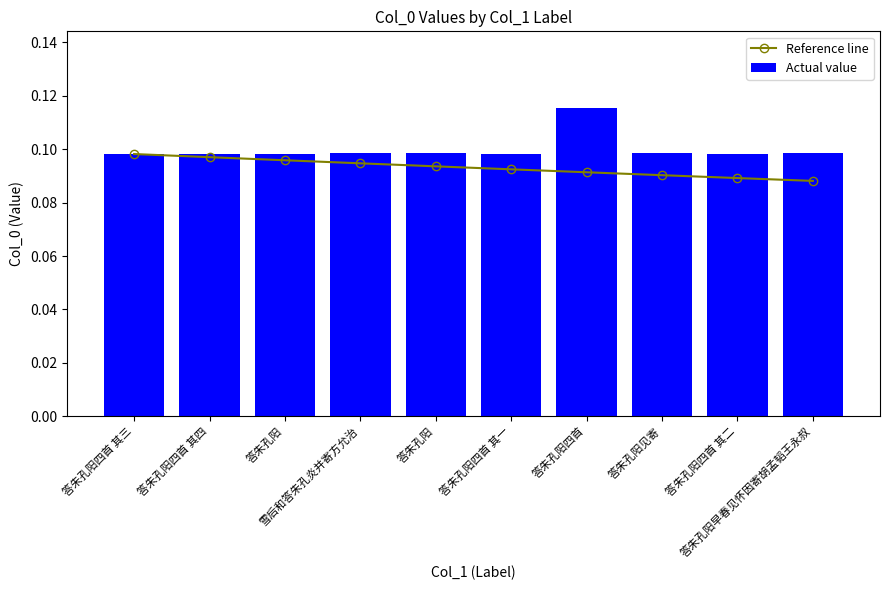

Reading right to left, transcribe all the data shown in this chart.

Reference line: 答朱孔阳早春见怀因寄胡孟韬王永叔=0.1	答朱孔阳四首 其二=0.1	答朱孔阳见寄=0.1	答朱孔阳四首=0.1	答朱孔阳四首 其一=0.1	答朱孔阳=0.1	雪后和答朱孔炎并寄方允治=0.1	答朱孔阳=0.1	答朱孔阳四首 其四=0.1	答朱孔阳四首 其三=0.1
Actual value: 答朱孔阳早春见怀因寄胡孟韬王永叔=0.1	答朱孔阳四首 其二=0.1	答朱孔阳见寄=0.1	答朱孔阳四首=0.1	答朱孔阳四首 其一=0.1	答朱孔阳=0.1	雪后和答朱孔炎并寄方允治=0.1	答朱孔阳=0.1	答朱孔阳四首 其四=0.1	答朱孔阳四首 其三=0.1